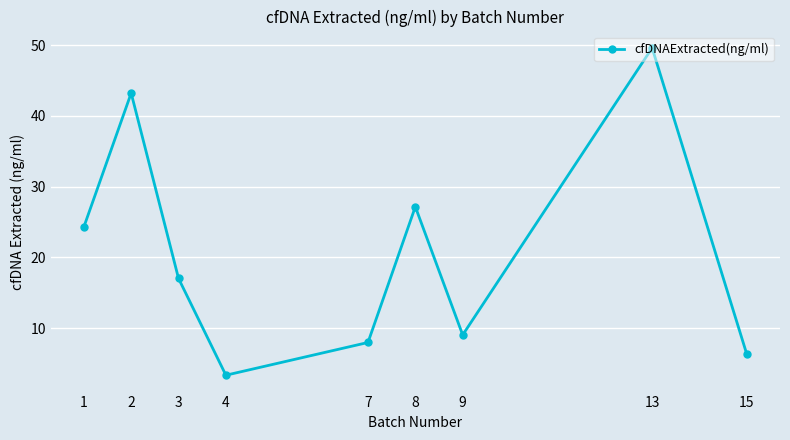

Reading right to left, transcribe all the data shown in this chart.

15=6.3	13=49.6	9=9.0	8=27.1	7=8.0	4=3.3	3=17.0	2=43.2	1=24.3